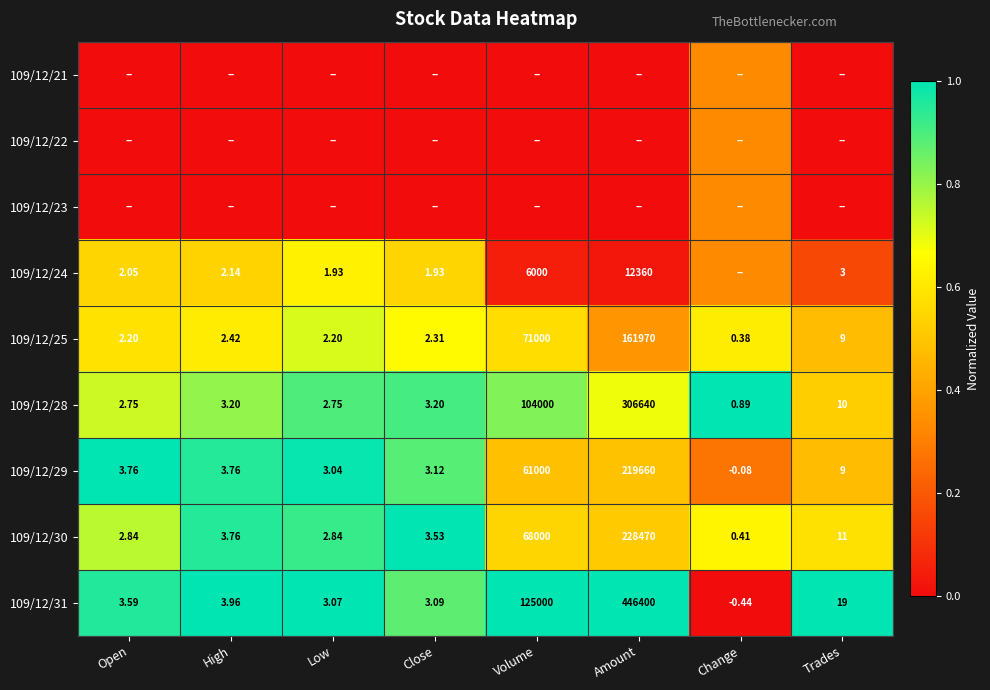

At which label does 109/12/28 reach its peak?

Amount